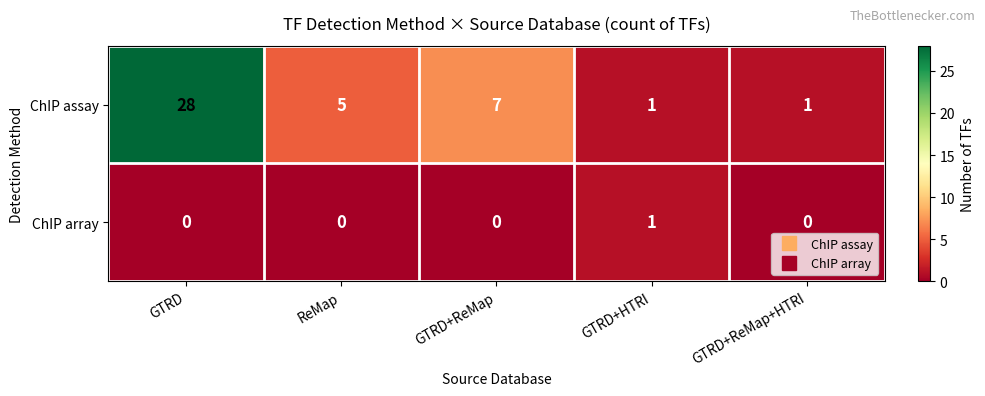

What is the difference between the highest and lowest values at GTRD+ReMap?

7